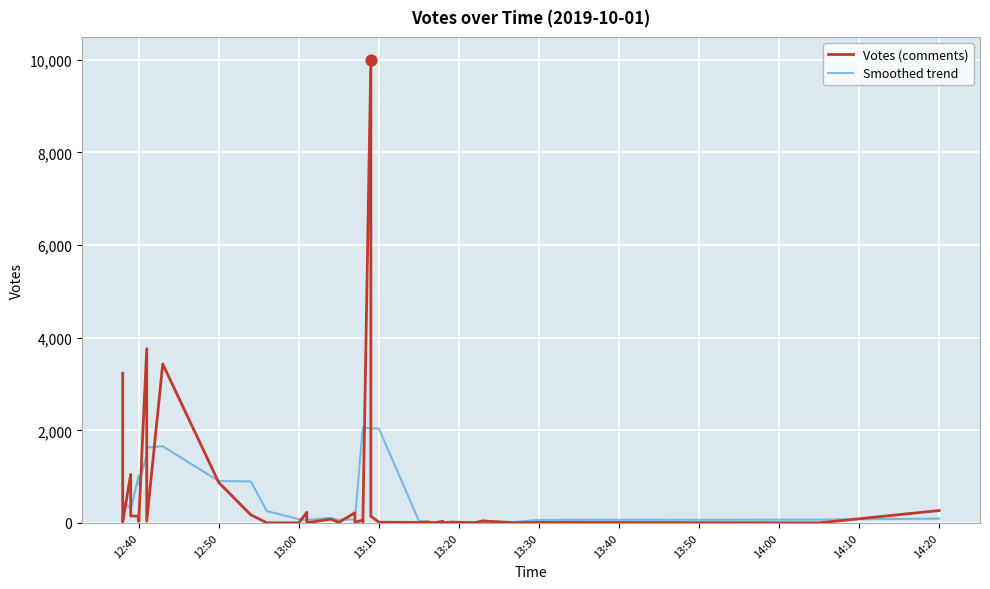

What are all the series names shown in the legend?

Votes (comments), Smoothed trend